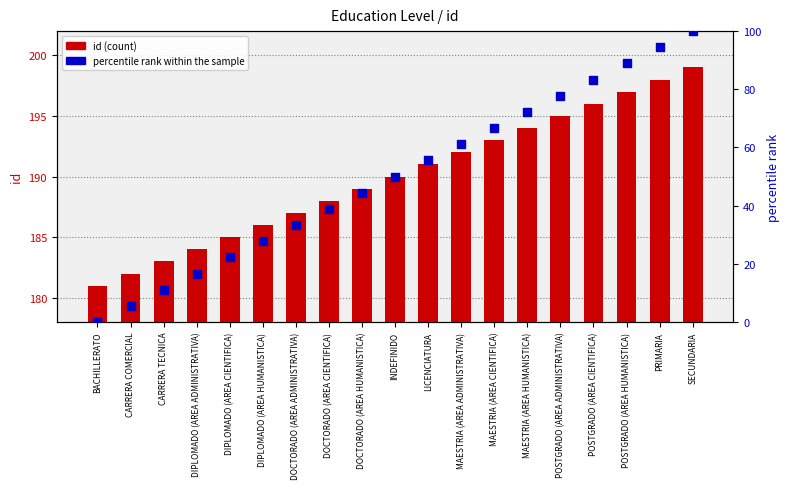

Which series has the widest spread of Y values?

percentile rank within the sample